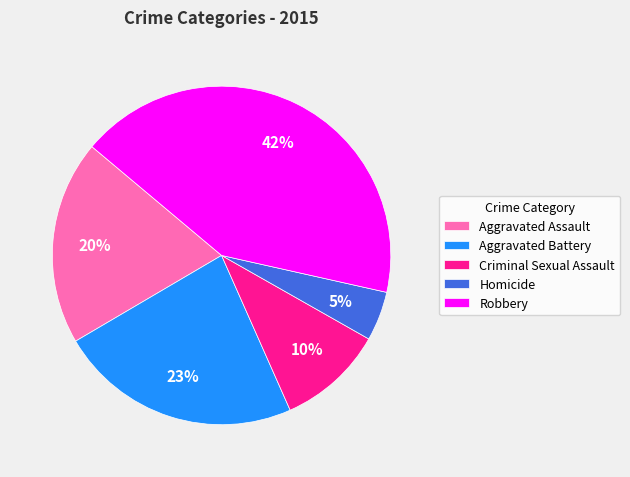

What is the smallest slice in the pie chart?

Homicide